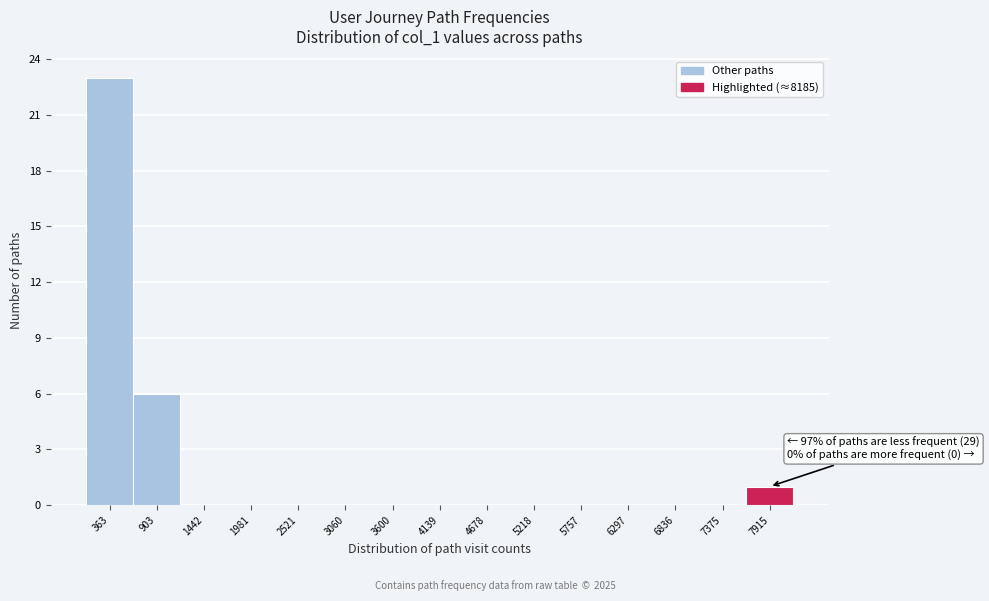

Which range on the x-axis has the tallest bar?

100 to 600